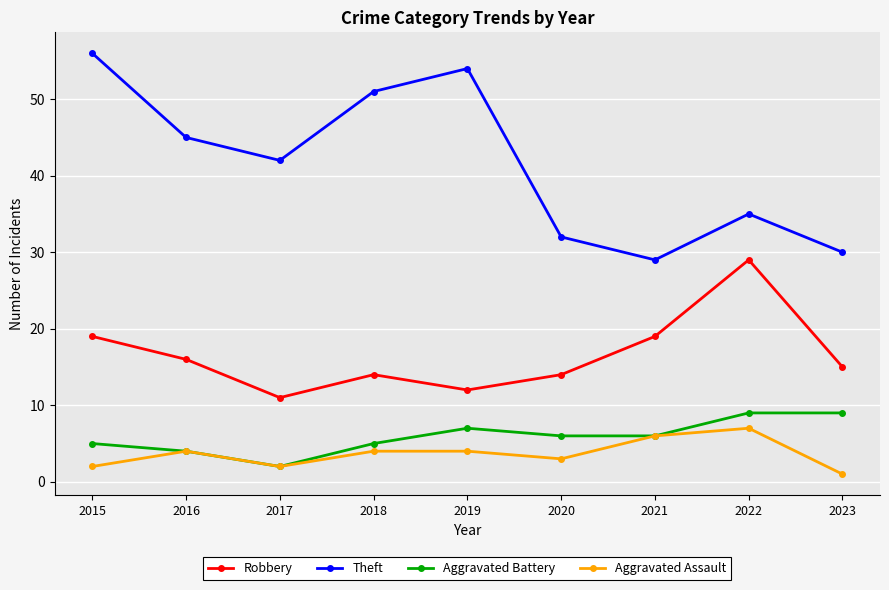

True or false: Robbery has more than 2 interior local peaks.

False